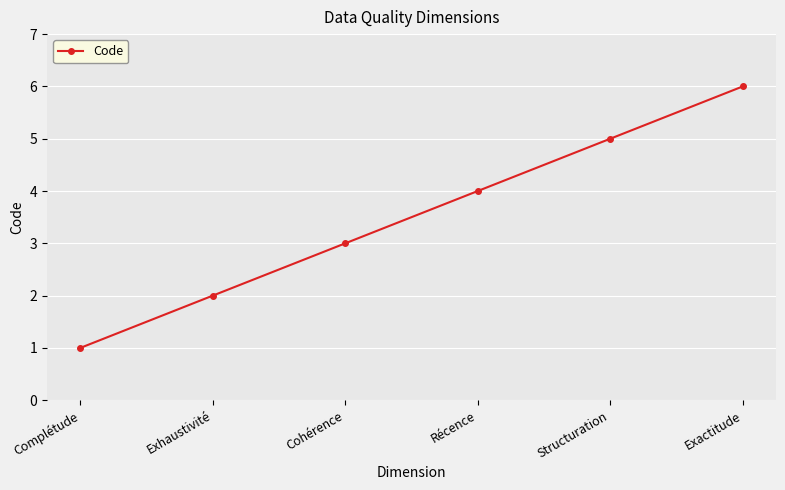

What is the difference between the maximum and minimum values?

5